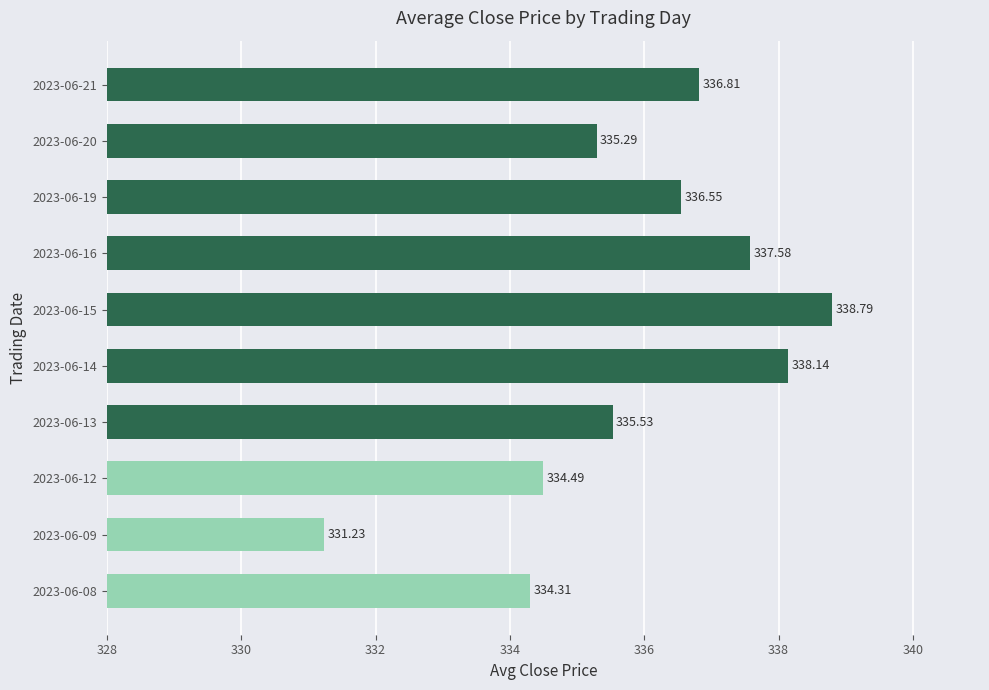

What is the change in value from 2023-06-15 to 2023-06-19?

-2.2